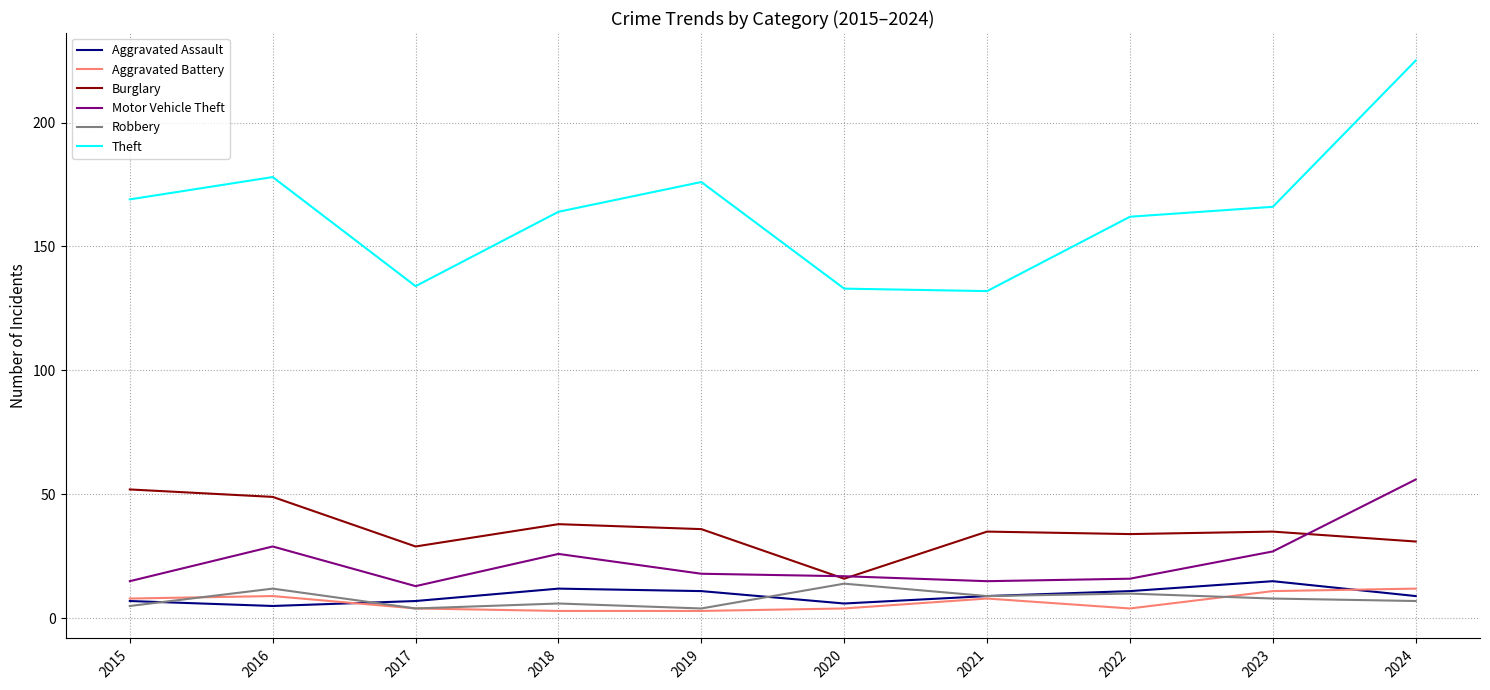

What is the difference between the highest and lowest values at 2017?

130